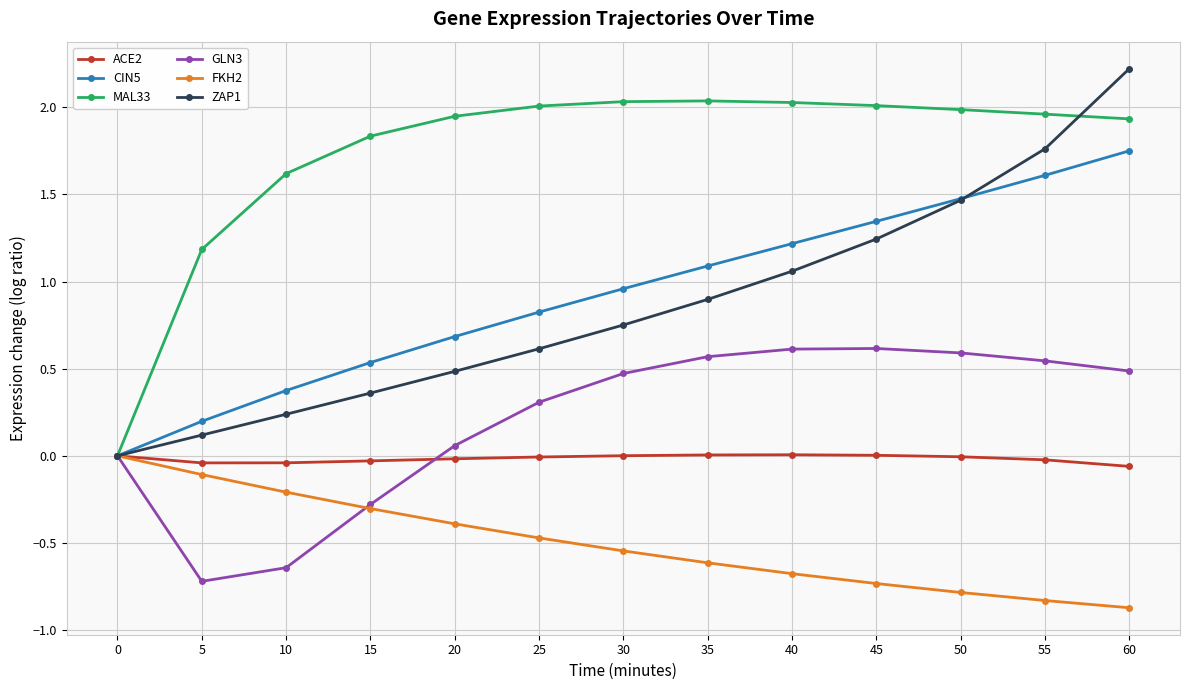

Which series has the largest total across all categories?

MAL33